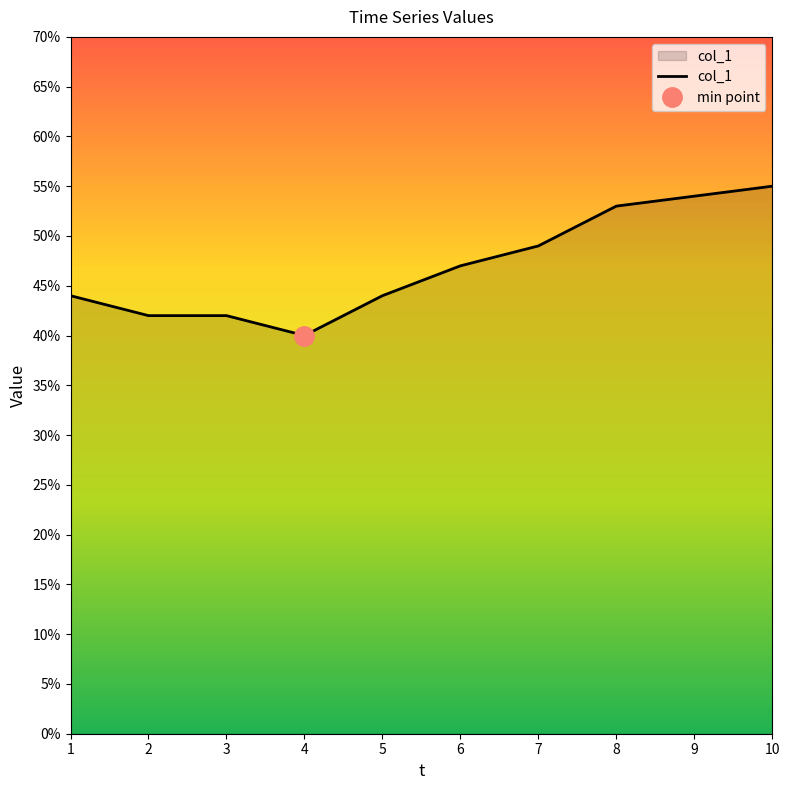

Rank the categories by value from lowest to highest.

4, 2, 3, 1, 5, 6, 7, 8, 9, 10